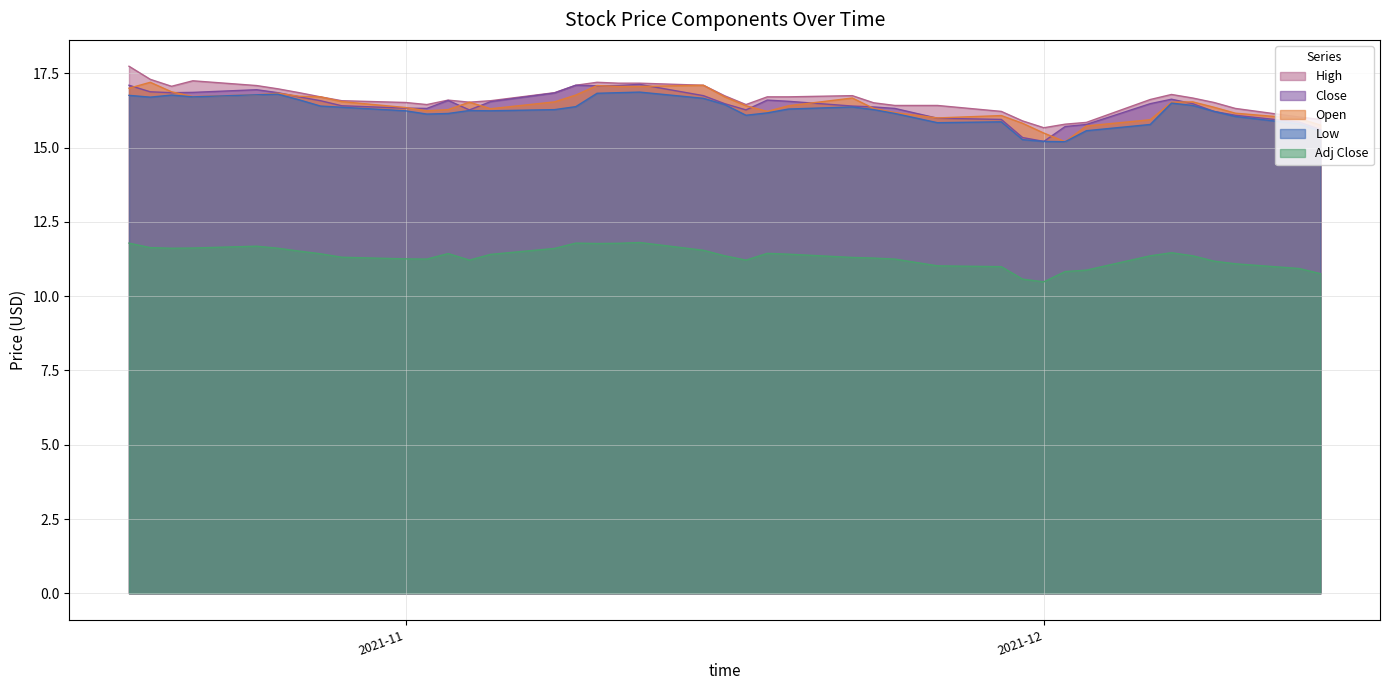

What is the value of the Low point at the 1st from the left?

16.8